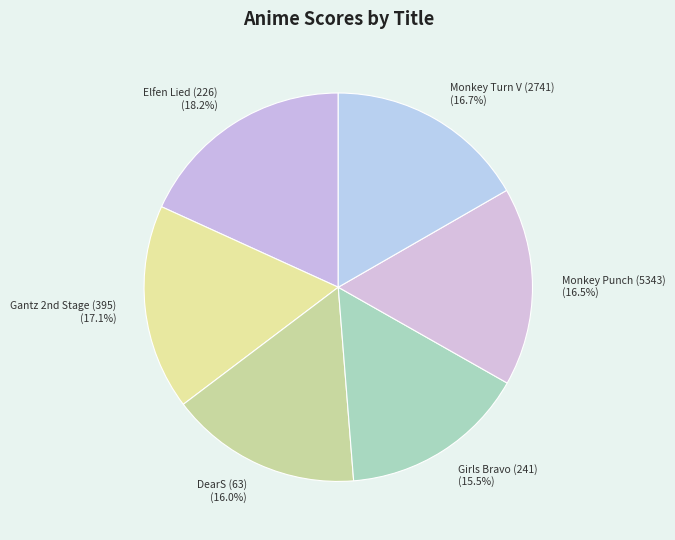

What portion of the pie excludes Monkey Punch (5343)?

83.5%